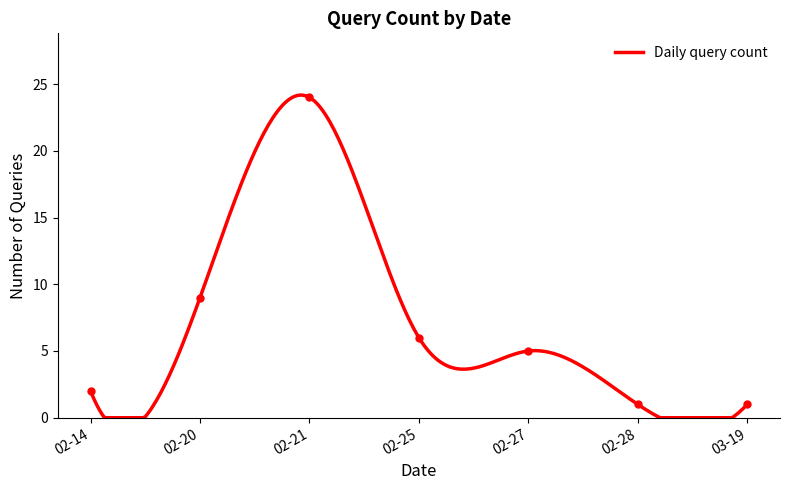

How many data points are above 5?

3